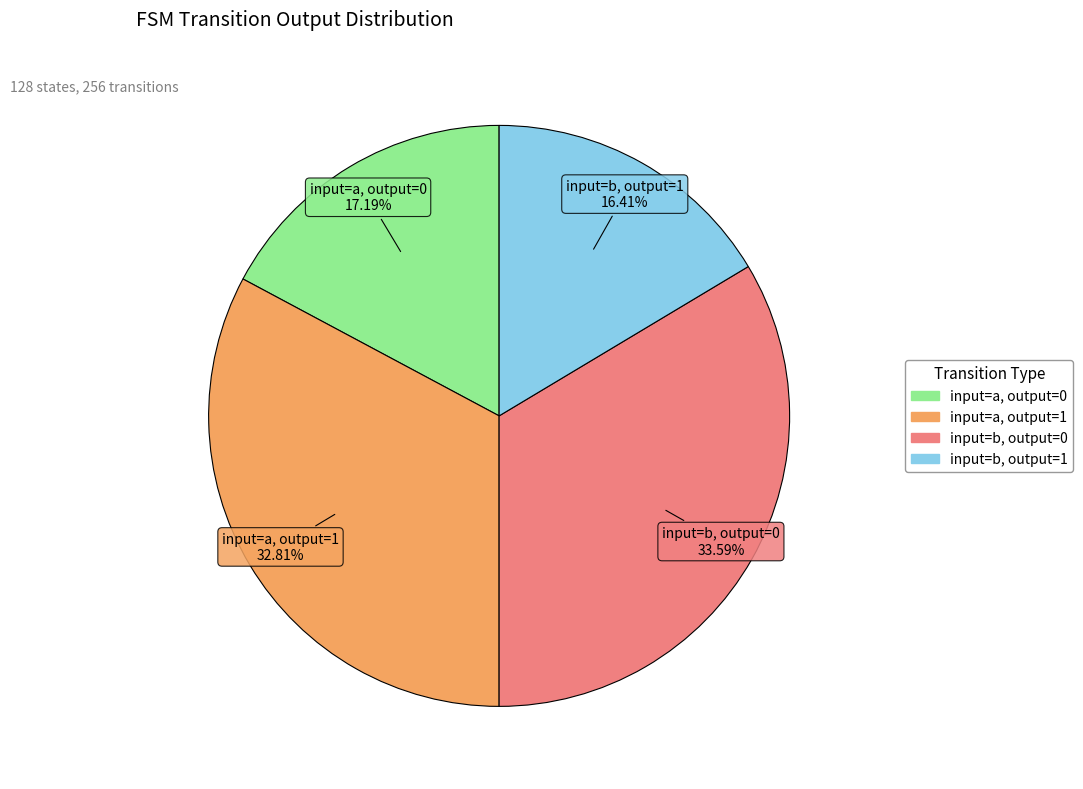

How many segments does this pie chart have?

4